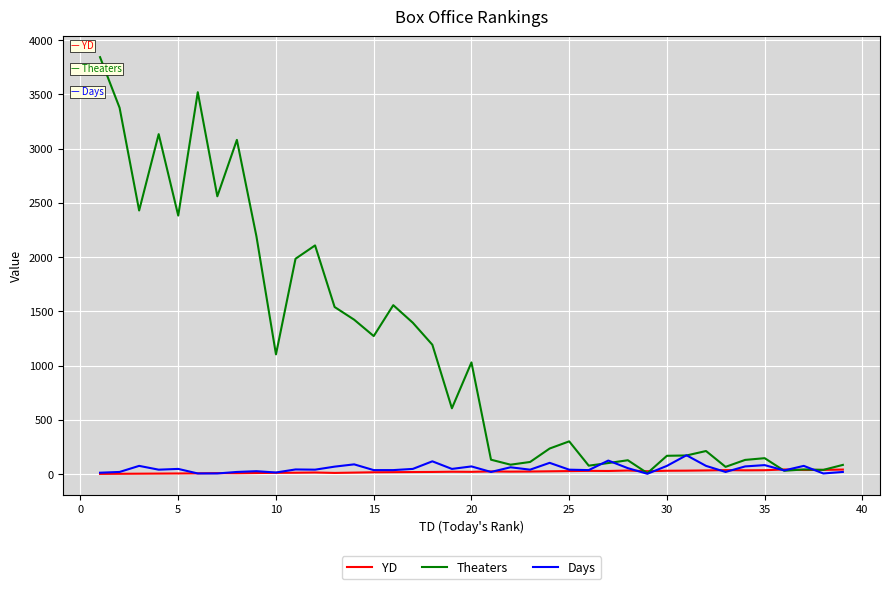

Which series has the widest spread of values?

Theaters